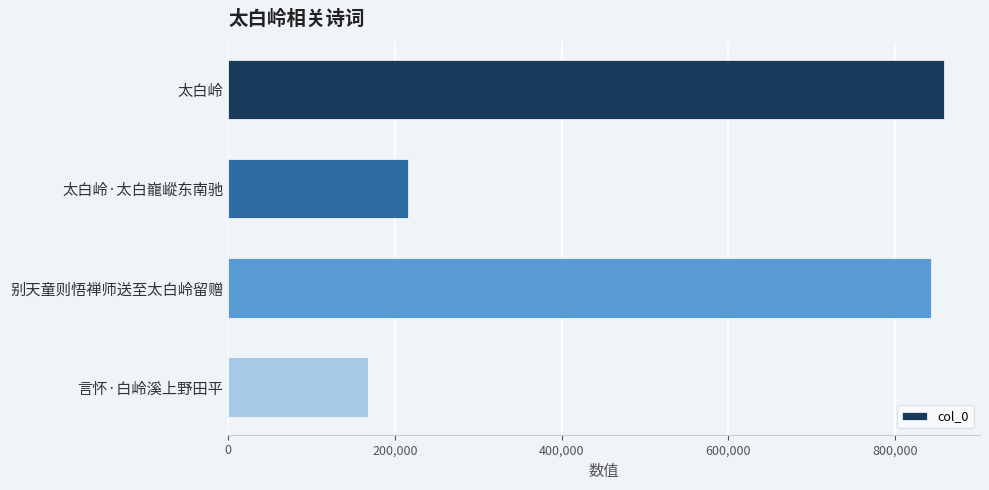

Rank the categories by value from highest to lowest.

太白岭, 别天童则悟禅师送至太白岭留赠, 太白岭·太白巃嵷东南驰, 言怀·白岭溪上野田平